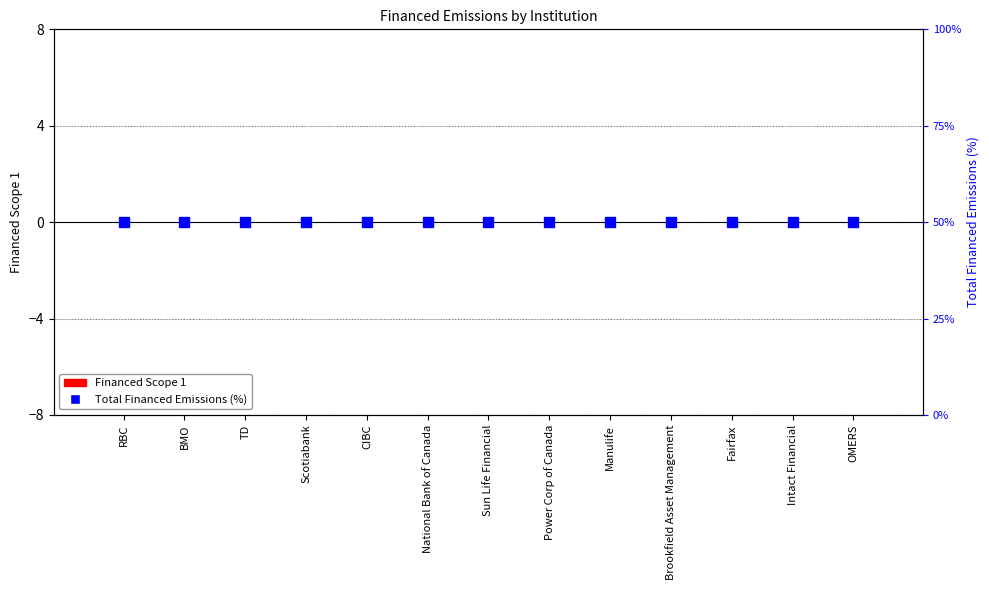

What is the value of the Total Financed Emissions (%) bar at the 13th from the left?

50